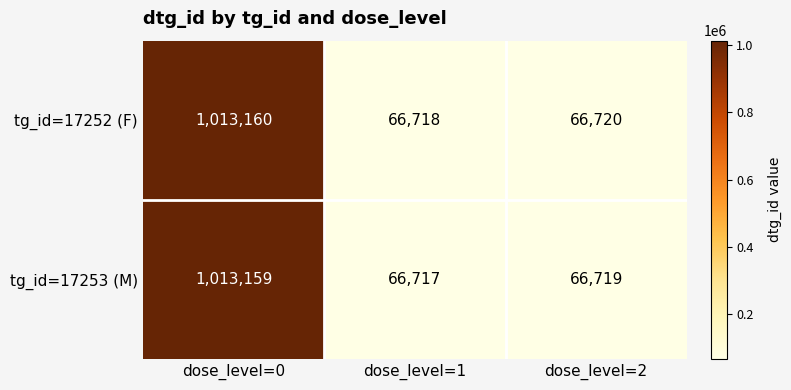

Is it true that tg_id=17253 (M) equals 16324 at dose_level=1?

False